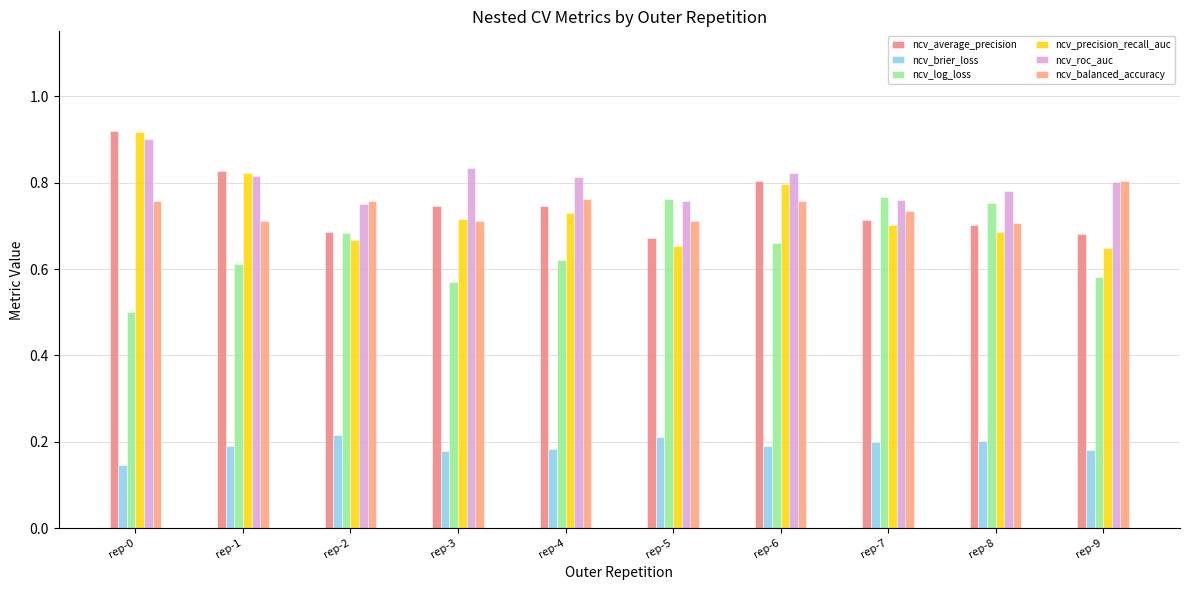

What are all the series names shown in the legend?

ncv_average_precision, ncv_brier_loss, ncv_log_loss, ncv_precision_recall_auc, ncv_roc_auc, ncv_balanced_accuracy